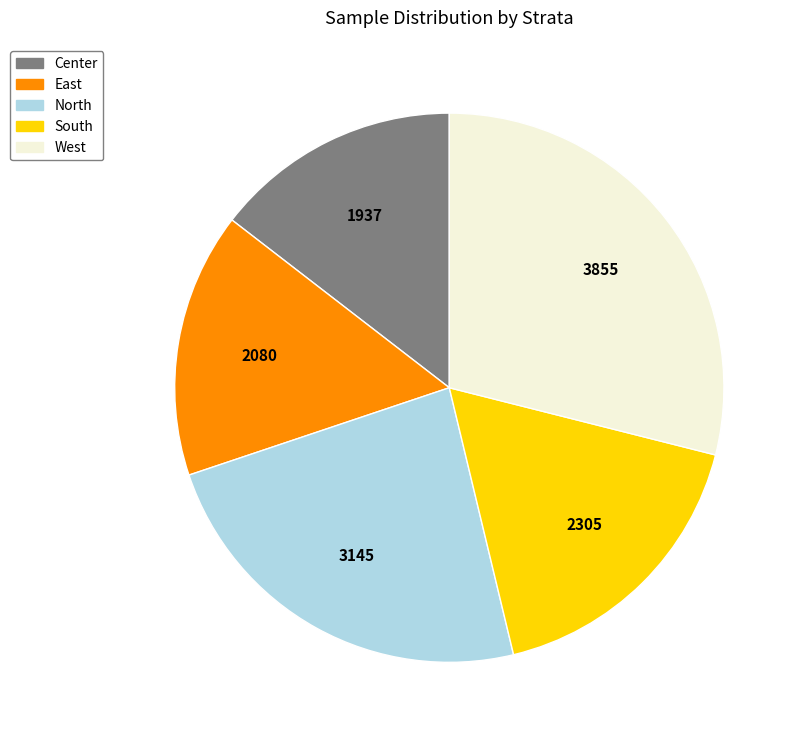

Is East the majority of the pie?

No